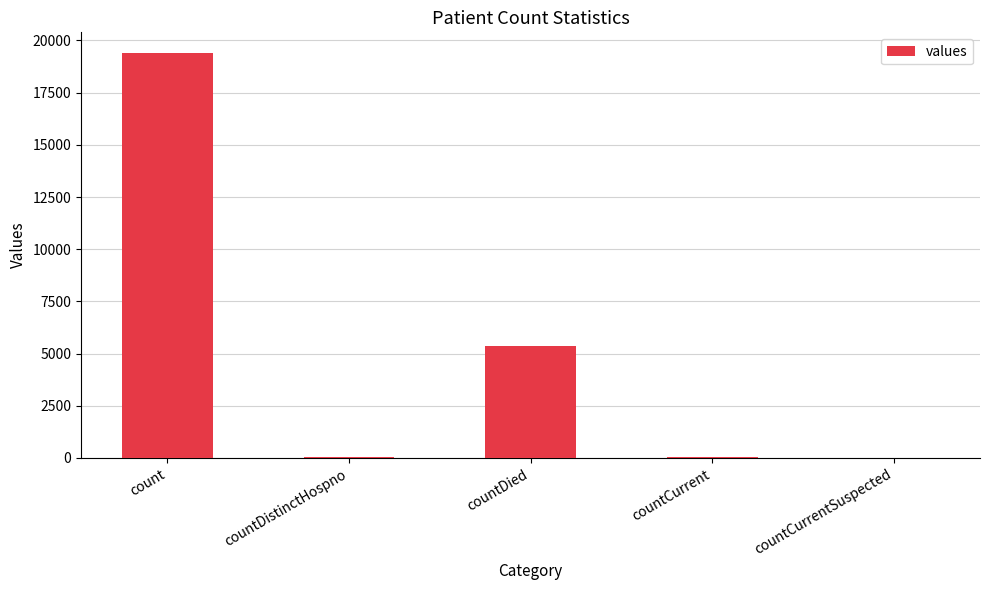

The chart shows a value of -7067 at countCurrentSuspected. True or false?

False